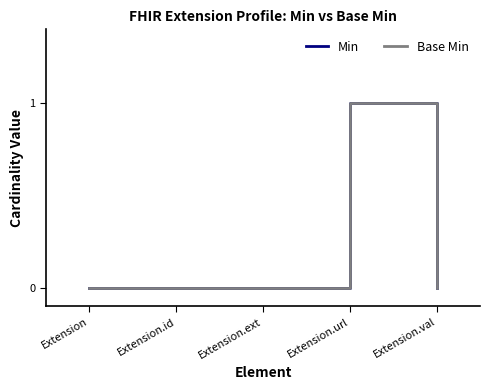

Does the chart have visible grid lines?

No